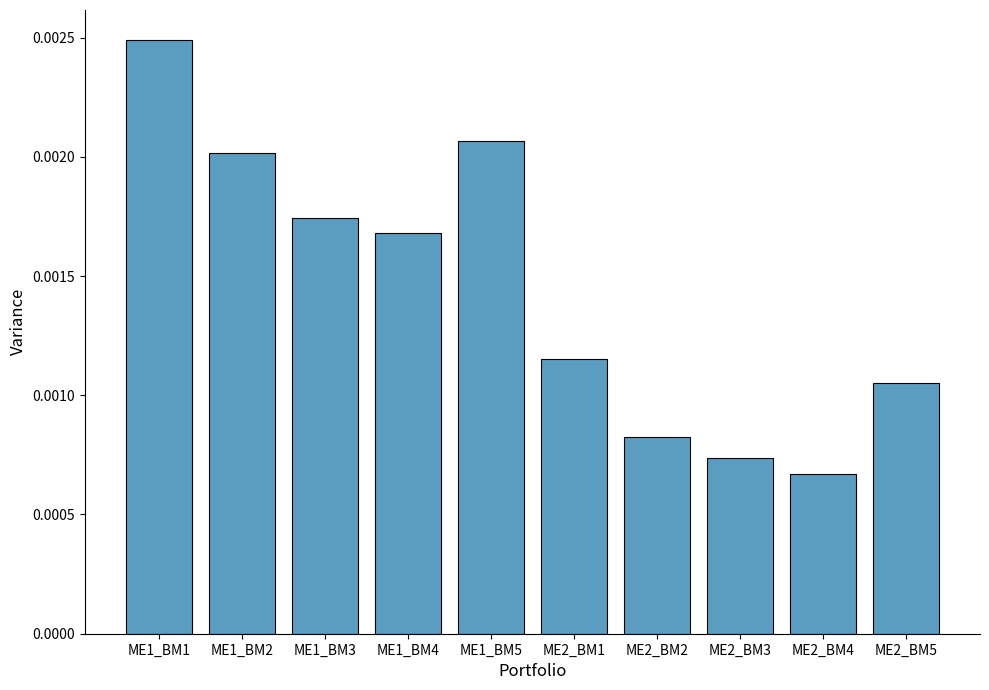

Which category has the lowest value across all series?

ME2_BM4